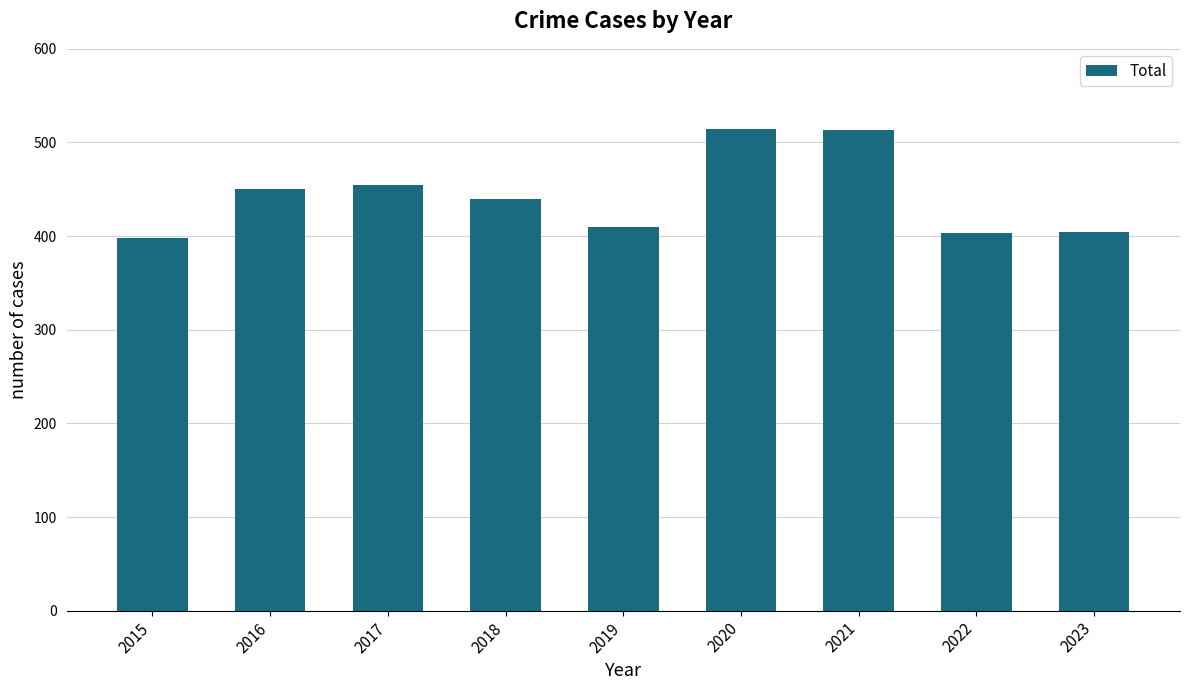

Approximately how many times larger is the value at 2022 compared to 2015?

1.0